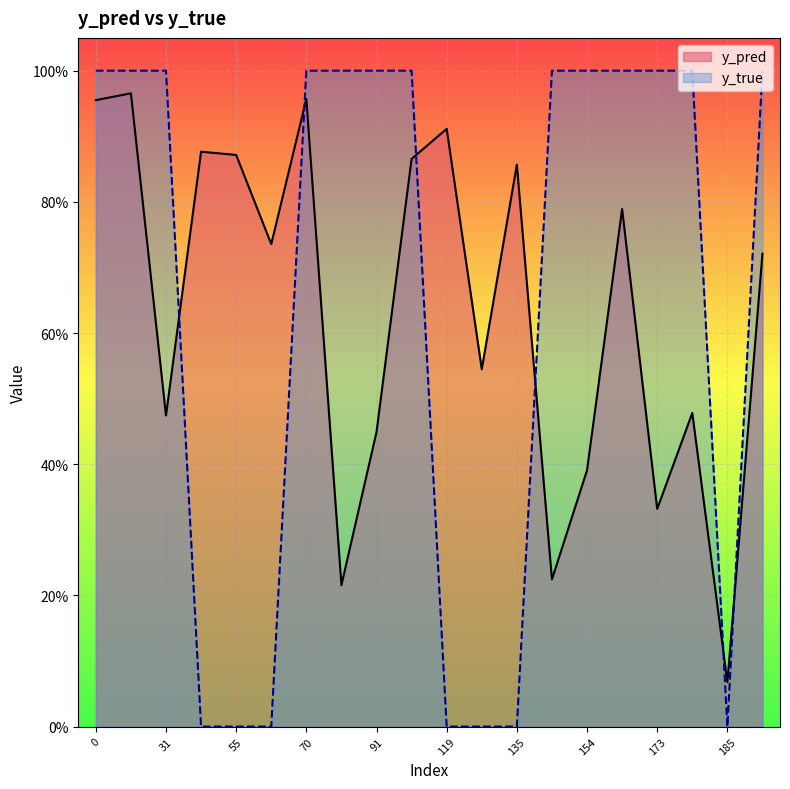

Reading left to right, extract all data points from this chart.

y_pred: 1.0	1.0	0.5	0.9	0.9	0.7	1.0	0.2	0.4	0.9	0.9	0.5	0.9	0.2	0.4	0.8	0.3	0.5	0.1	0.7
y_true: 1.0	1.0	1.0	0.0	0.0	0.0	1.0	1.0	1.0	1.0	0.0	0.0	0.0	1.0	1.0	1.0	1.0	1.0	0.0	1.0